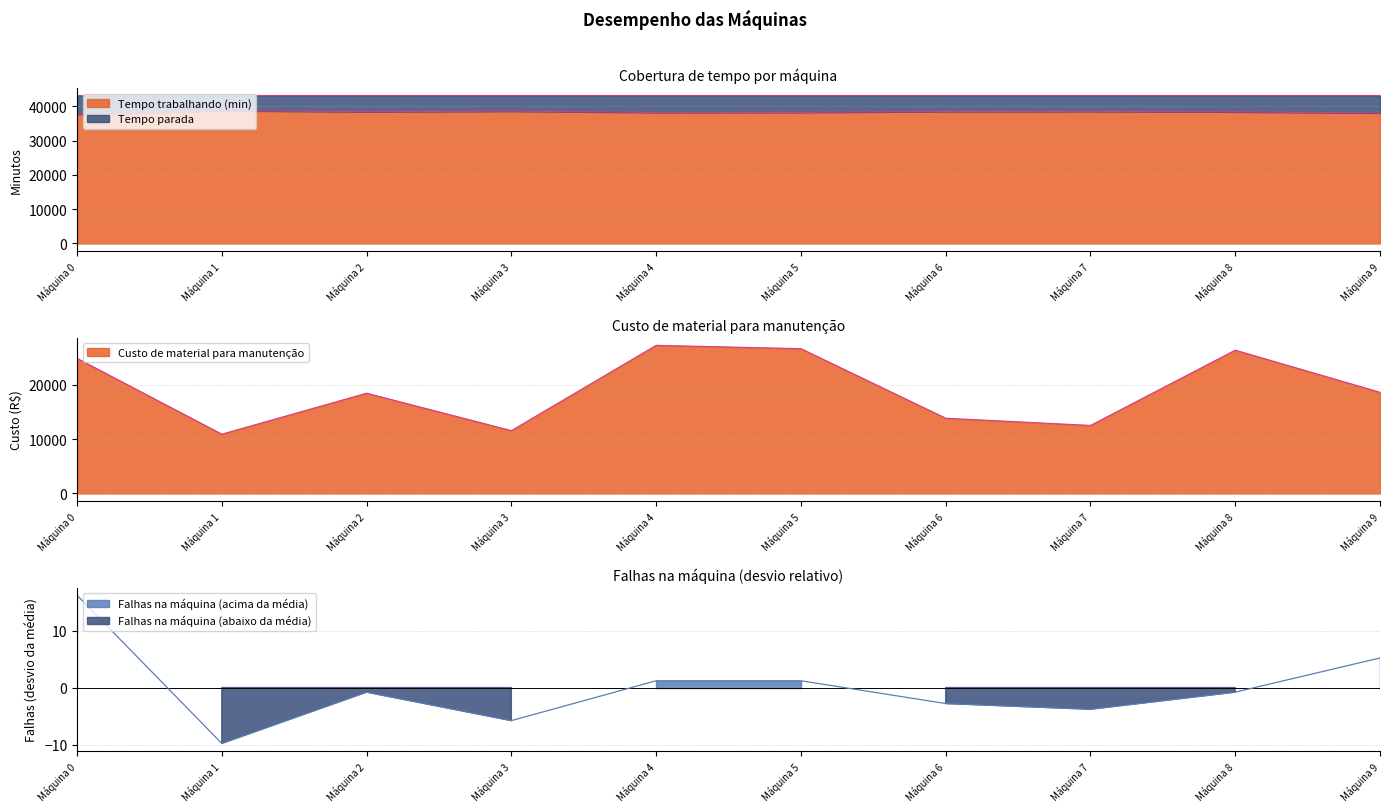

Where is the first local maximum for Tempo parada?

Máquina 2